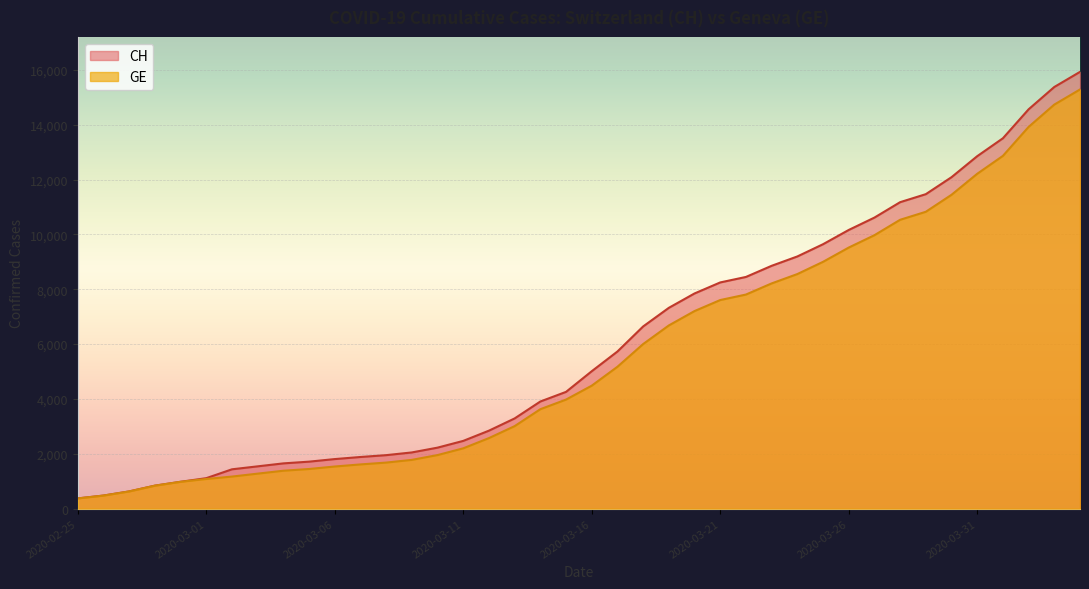

Is the value of GE at 2020-02-29 greater than the value of CH at 2020-03-13?

No